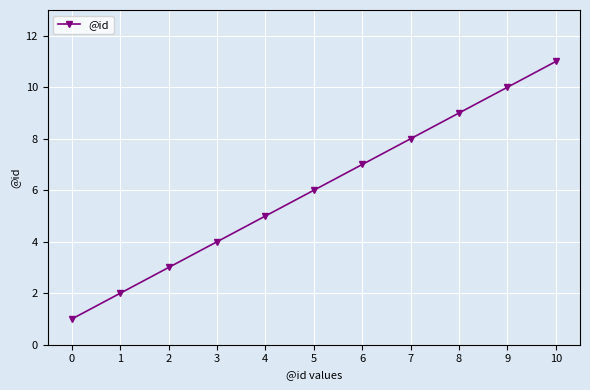

What is the change in value from 0 to 10?

+10